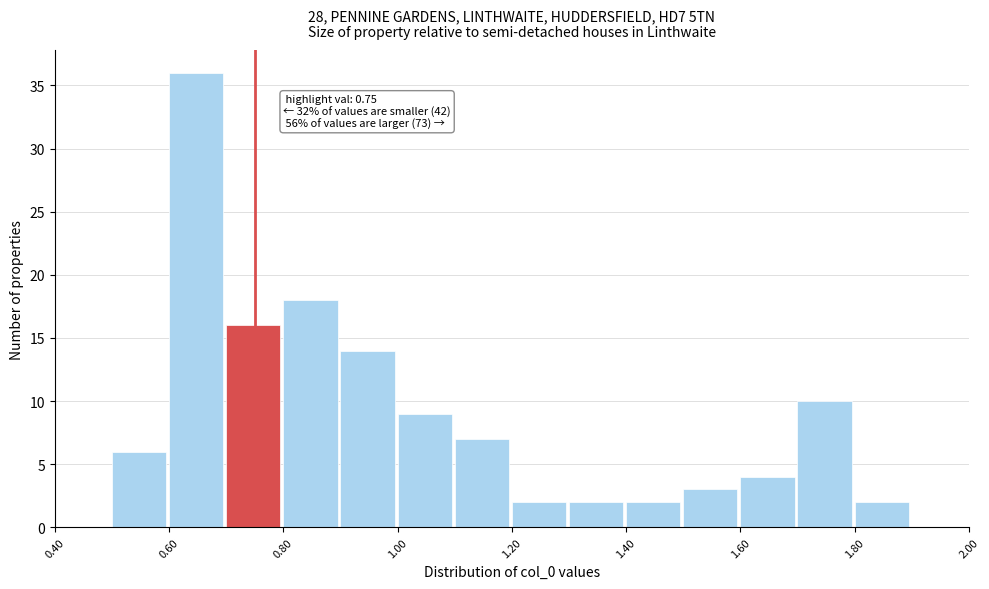

Over which range of the x-axis is the bar tallest?

0.6 to 0.7